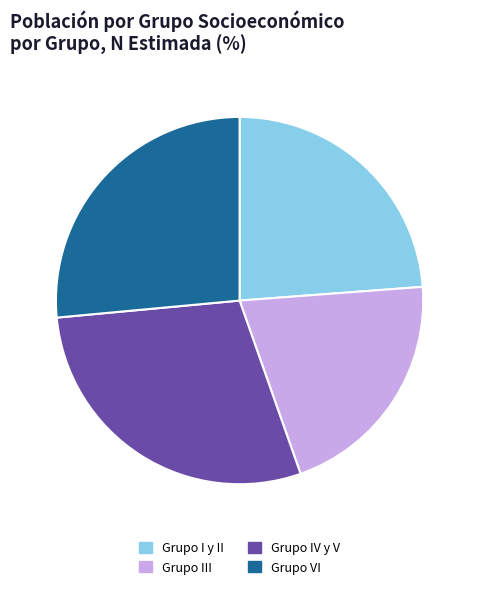

Is Grupo IV y V the majority of the pie?

No